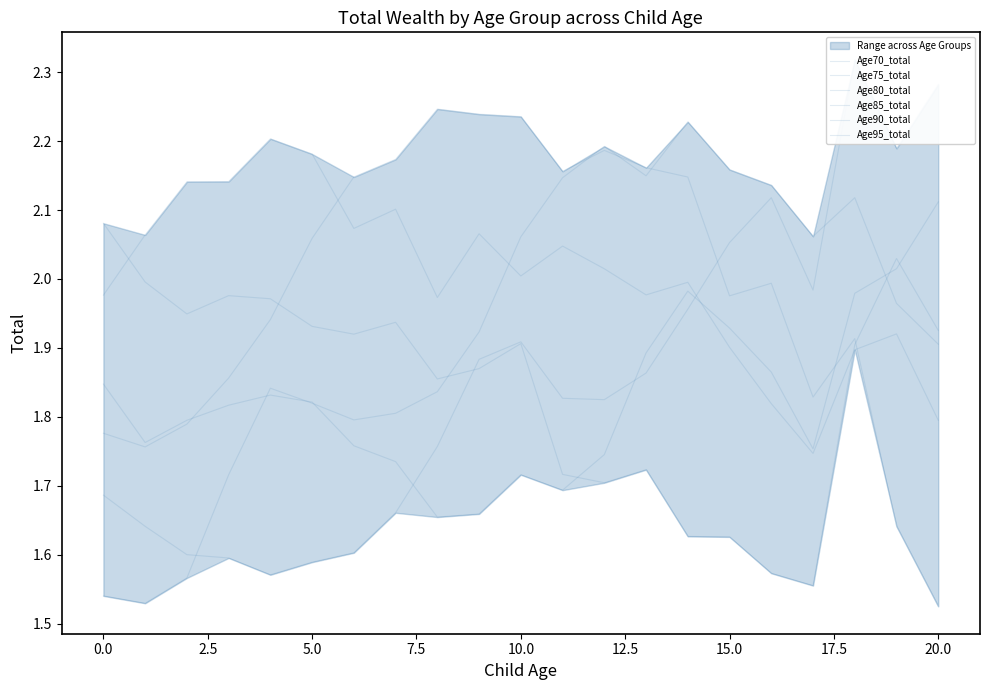

At which category does Age90_total reach its first local peak?

5.0